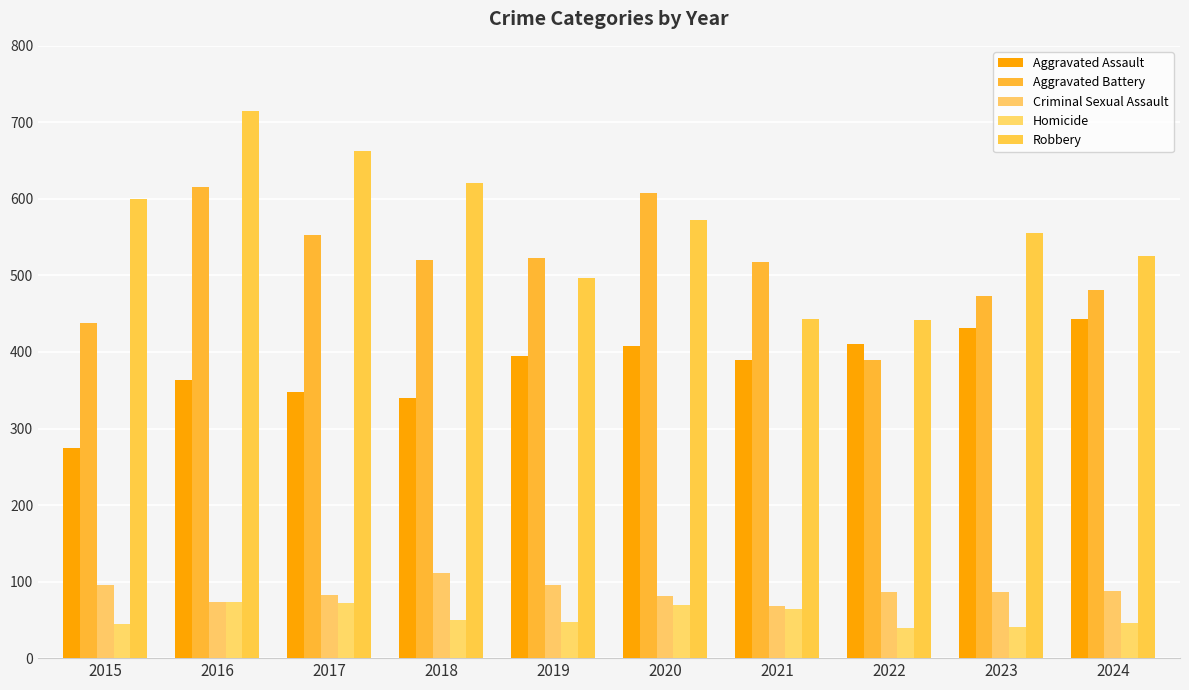

What is the value of the Homicide bar at the 5th from the left?

47